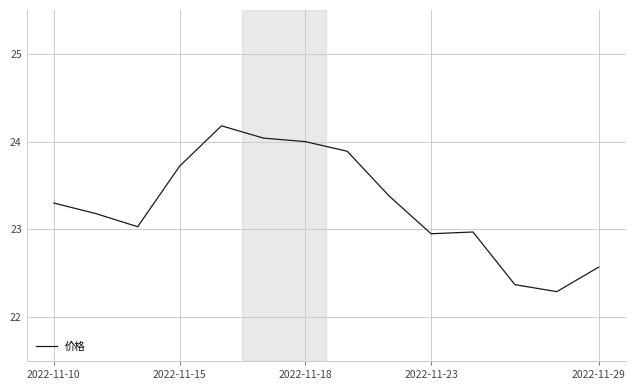

What is the sum of all values?

325.9